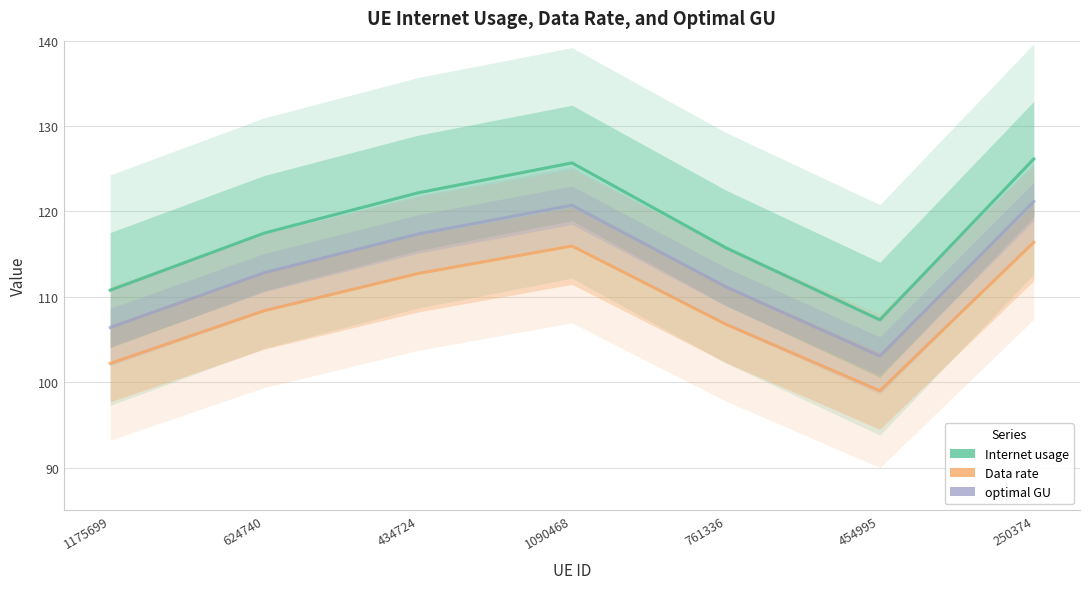

What is the average value of the optimal GU series?

113.2